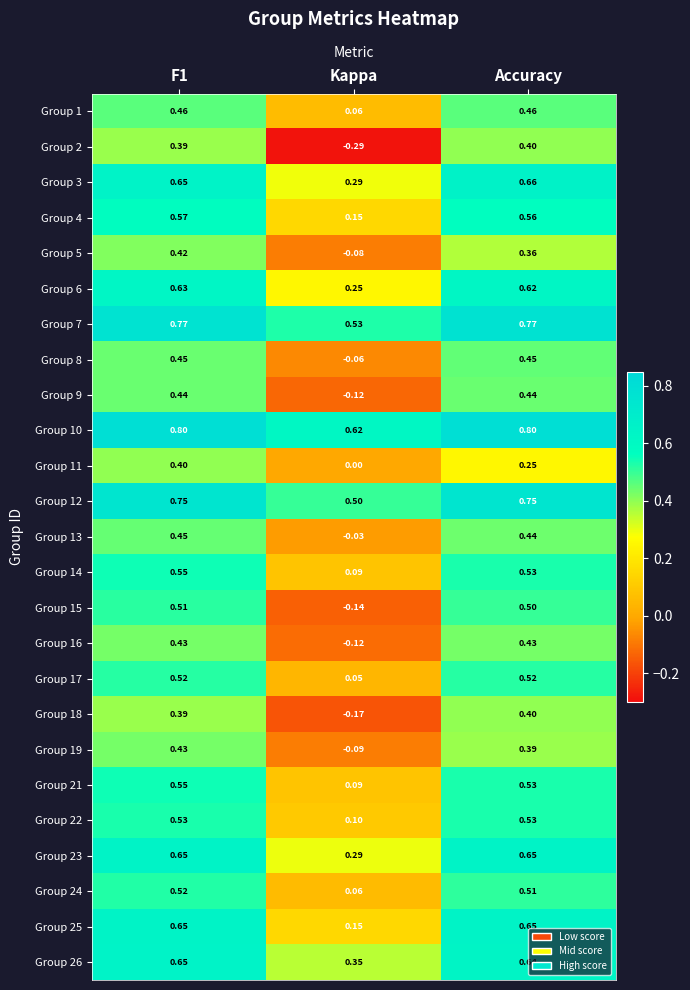

Which category has the lowest value across all series?

Kappa